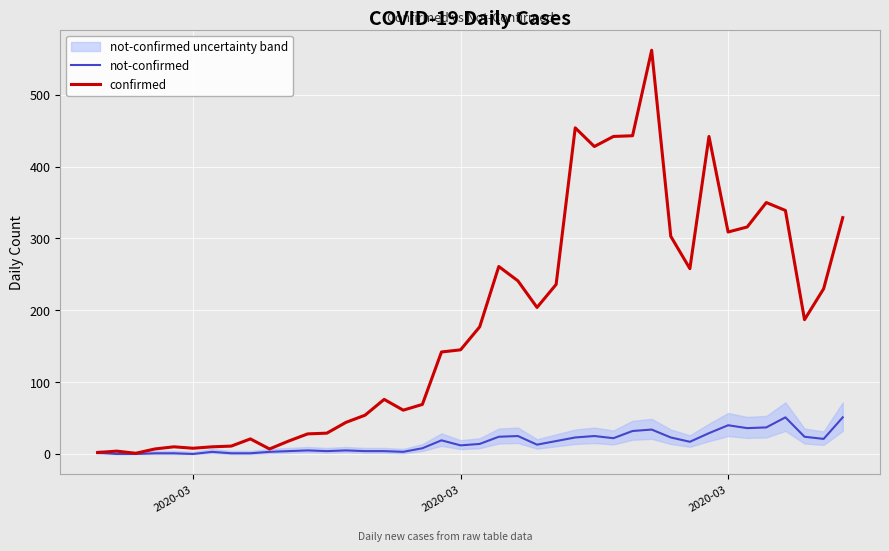

At which label does not-confirmed reach its minimum?

2020-03